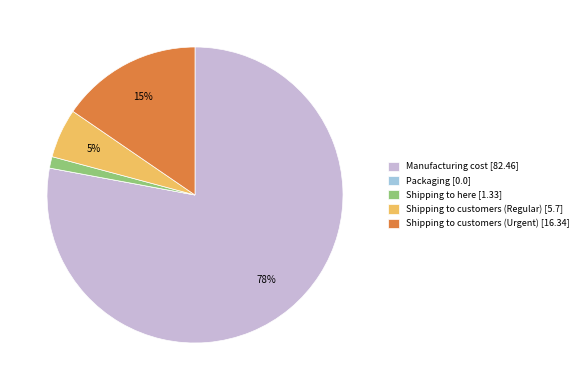

Combined, do Manufacturing cost [82.46] and Shipping to customers (Regular) [5.7] account for over 50%?

Yes